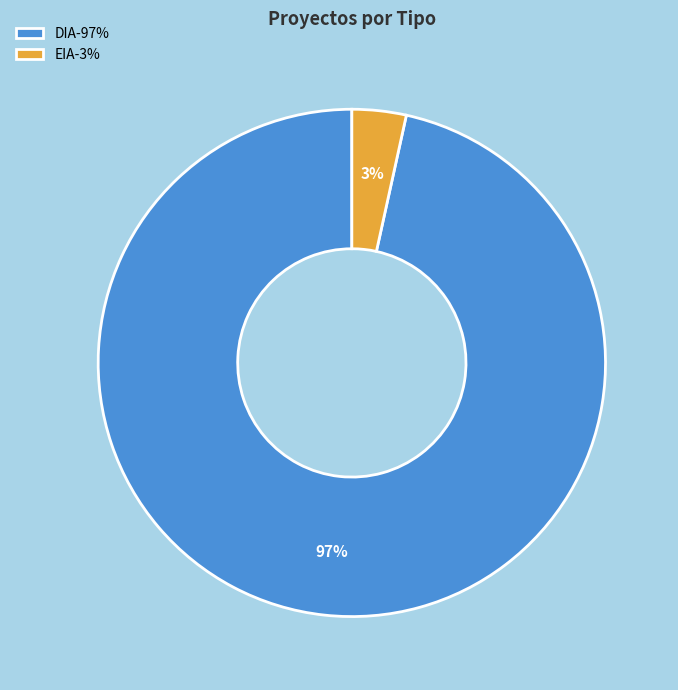

Does EIA-3% represent more than half of the total?

No